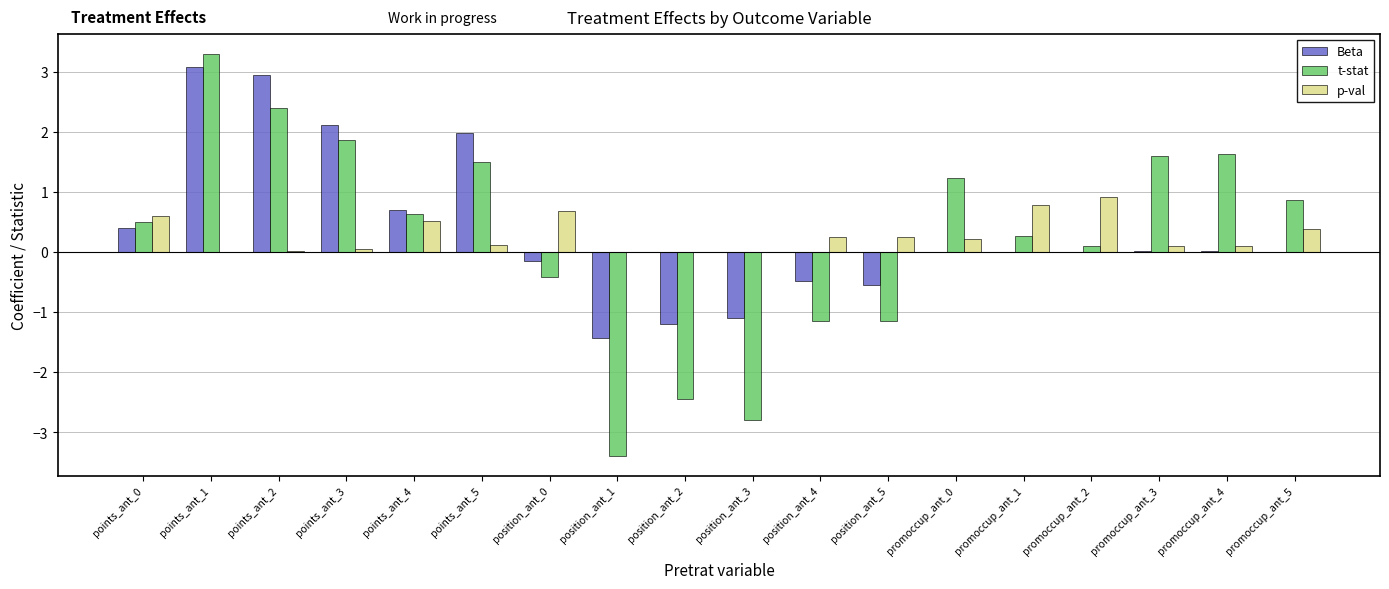

What is the sum of all p-val values?

5.1